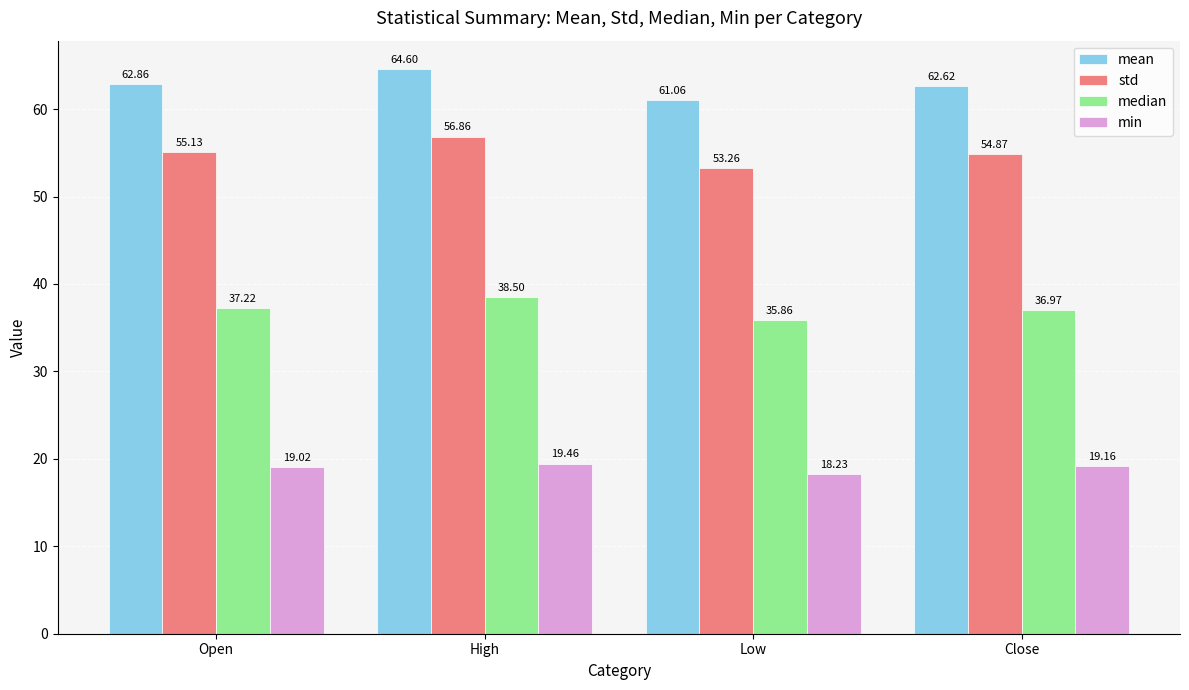

What is the lowest value of the std series?

53.3